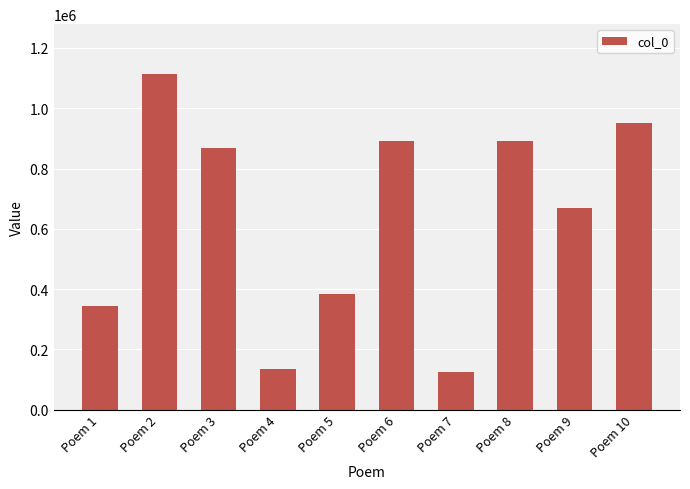

What is the maximum value shown in the chart?

1112182